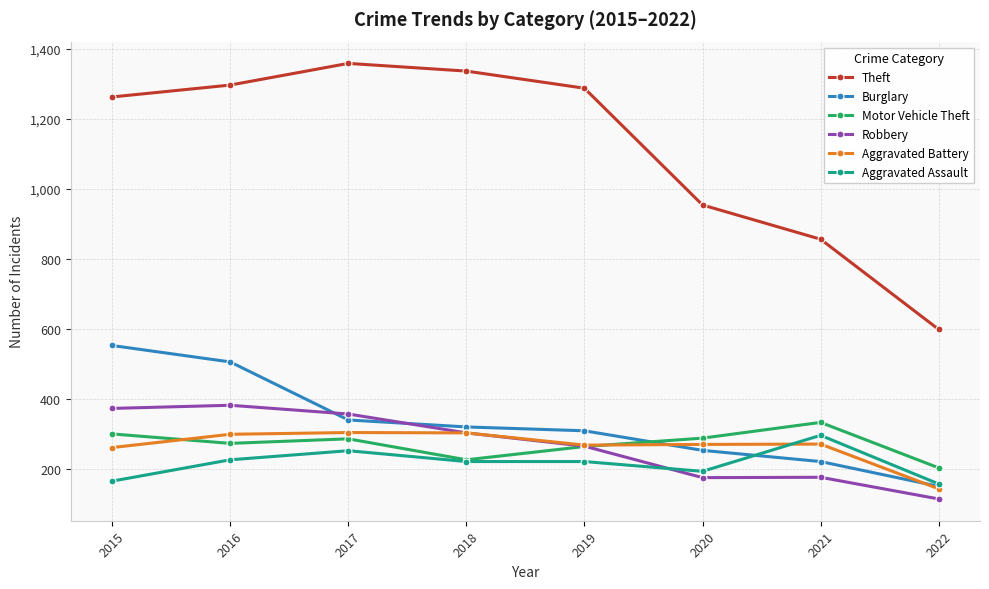

What is the smallest value displayed?

113